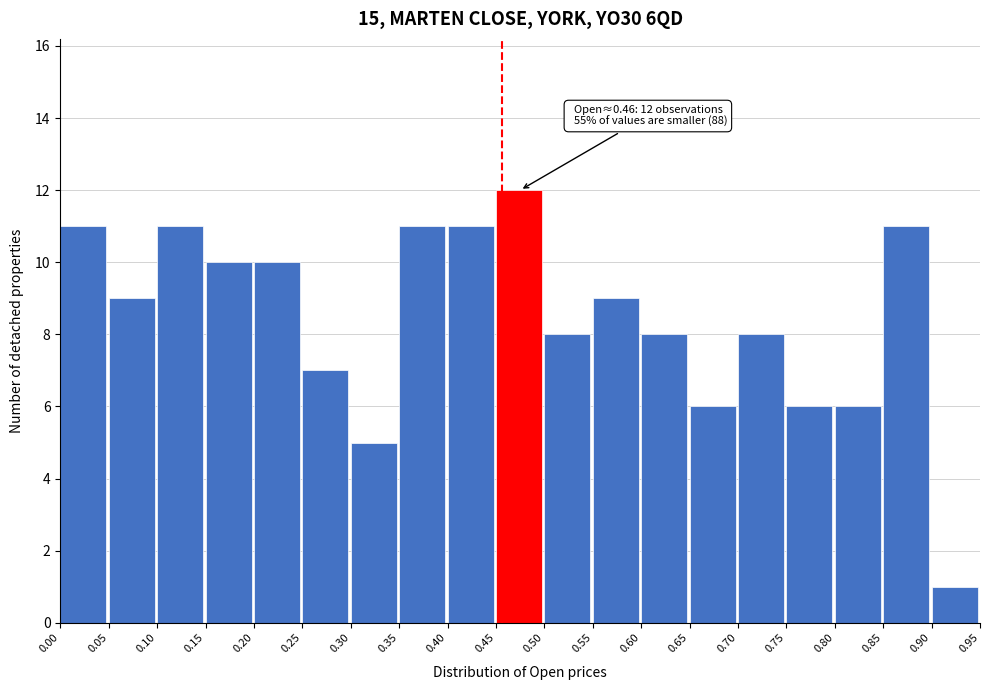

Over which range of the x-axis is the bar tallest?

0.45 to 0.50